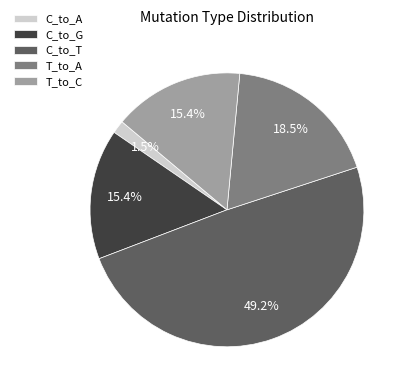

Does T_to_A represent more than half of the total?

No